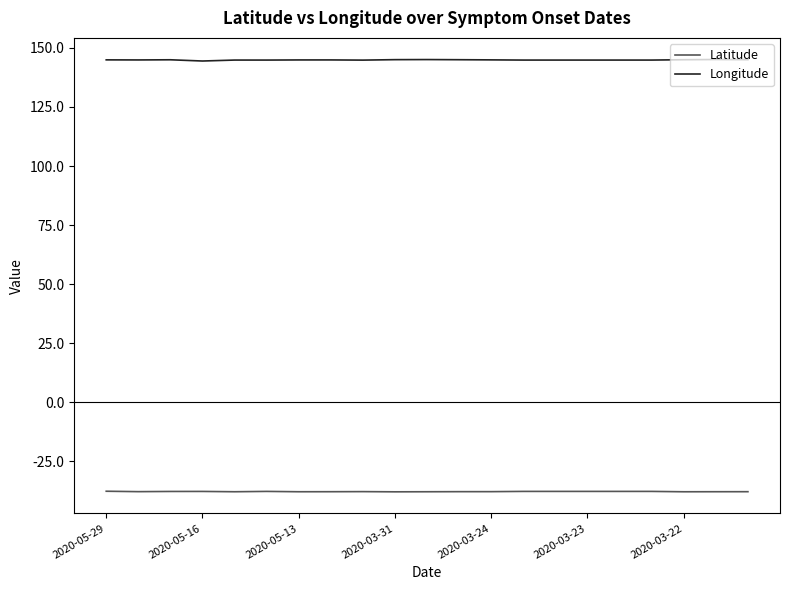

What is the difference between the maximum and minimum values in the Latitude series?

0.2